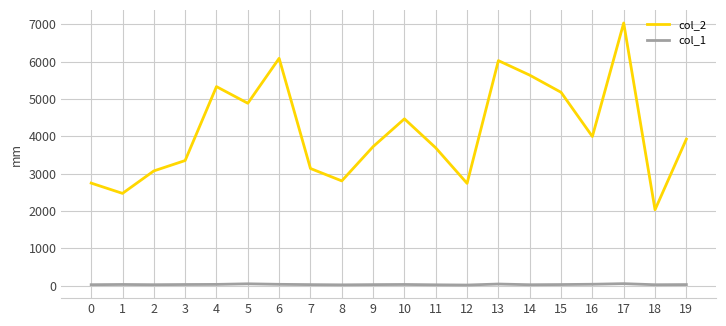

Read the col_2 value at 19, to the nearest 100.

3900